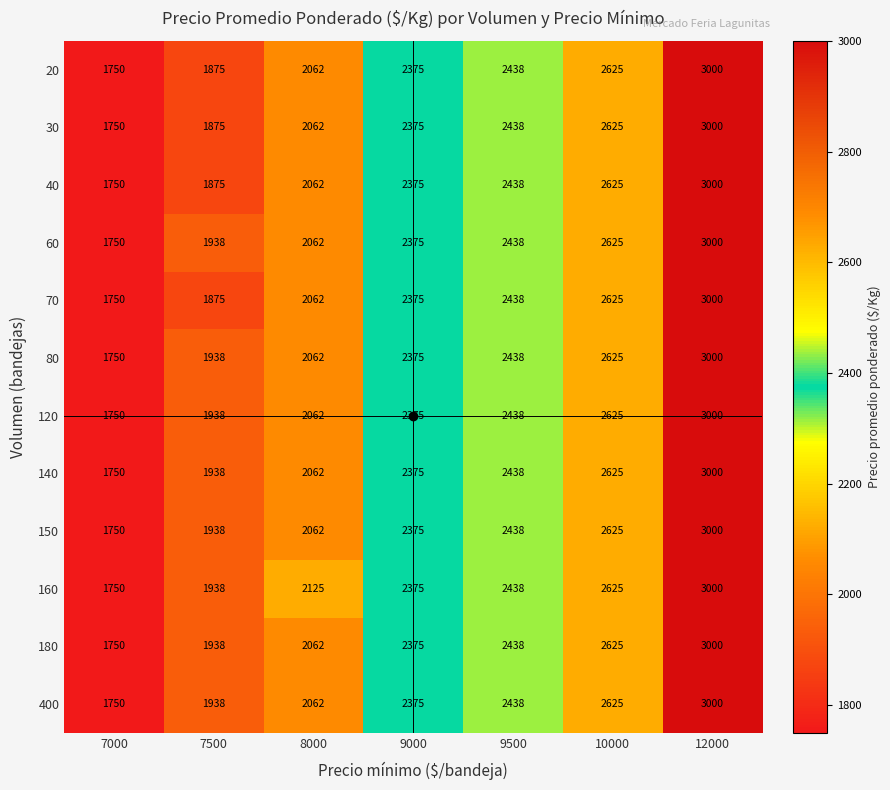

True or false: 180 has a value of 3000 at 12000.

True